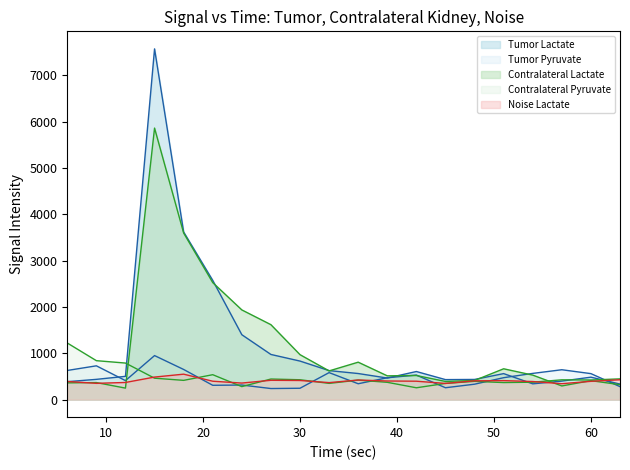

What is the greatest value displayed?

7572.7